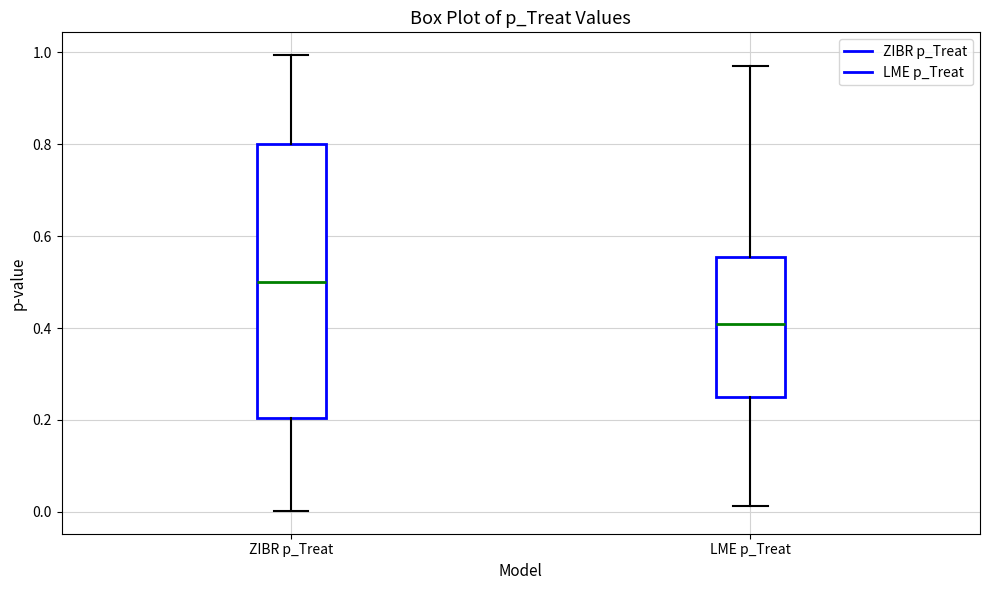

Where is the upper edge of the box for LME p_Treat on the y-axis? The values are not printed on the chart, so give them approximately, as read against the axis.

0.56